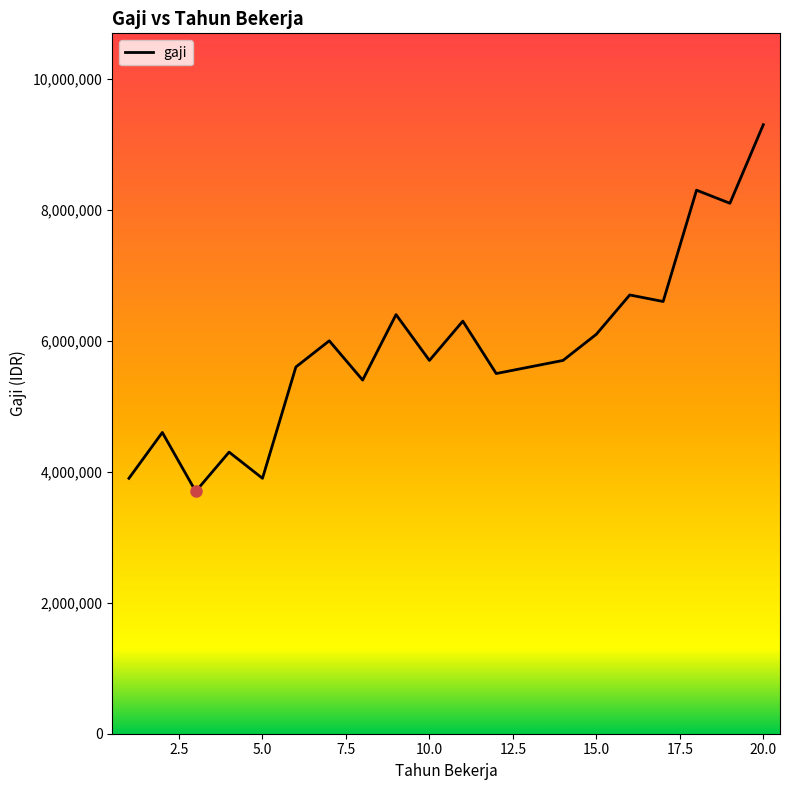

What is the maximum value shown in the chart?

9300000